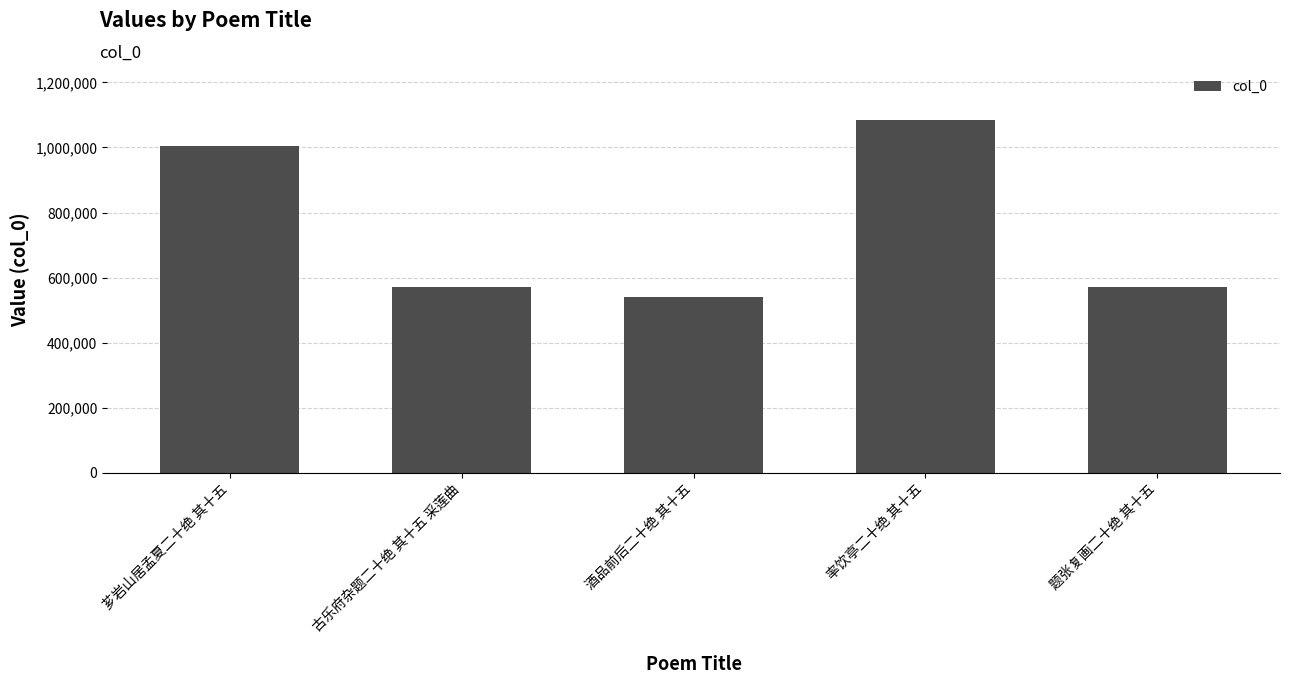

Is it true that the value at 芗岩山居孟夏二十绝 其十五 is 1408825?

False